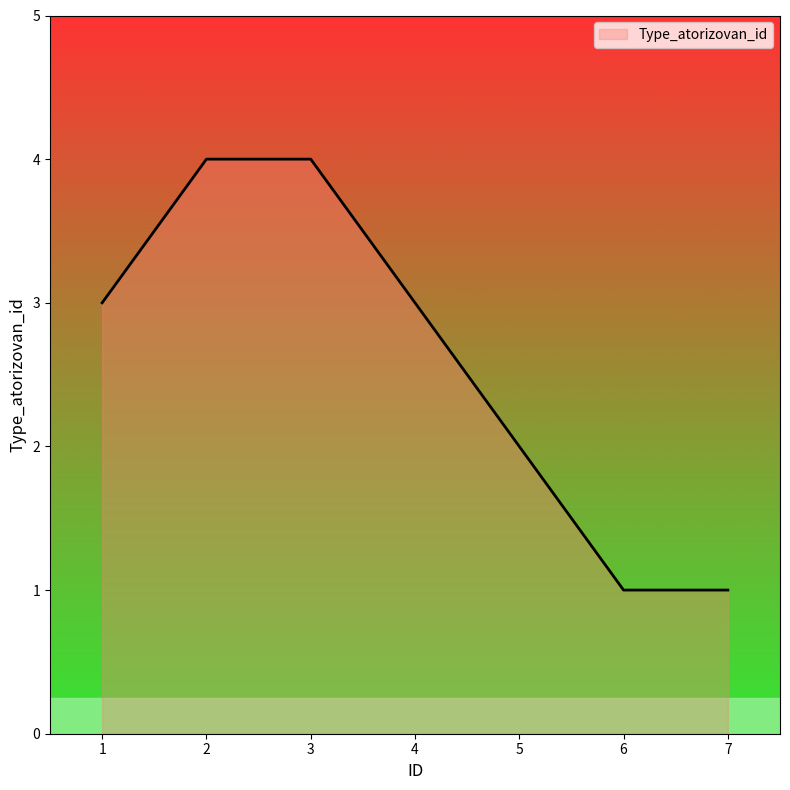

True or false: the data has more than 2 interior local peaks.

False